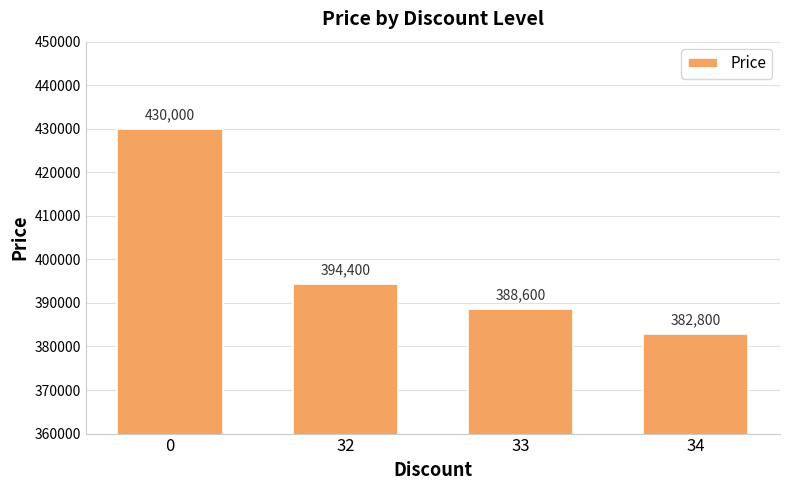

Rank the categories by value from lowest to highest.

34, 33, 32, 0